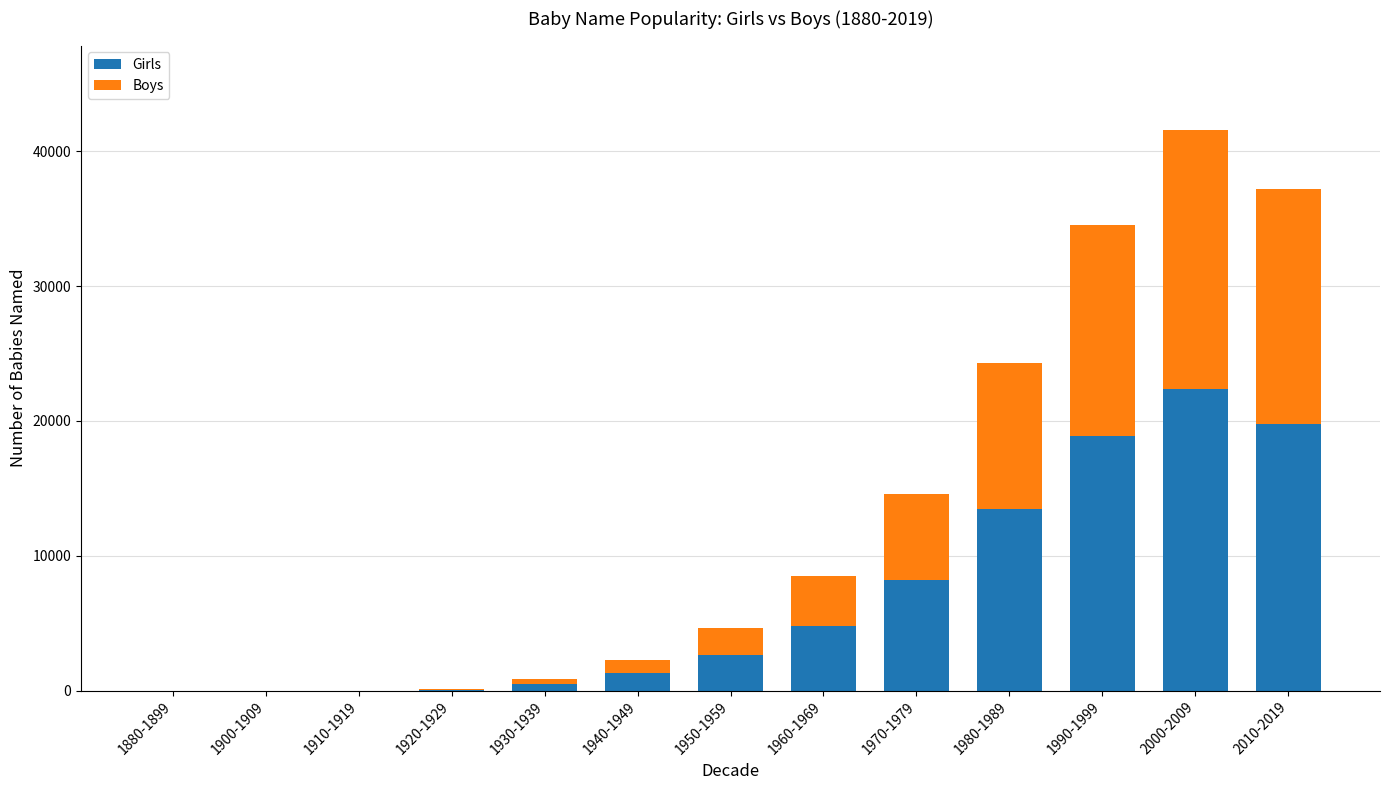

The Girls series shows 0 at 1900-1909. True or false?

True